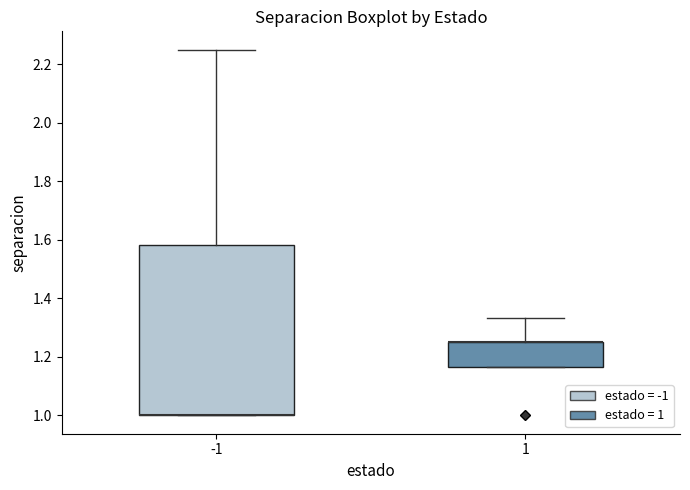

Which box is the tallest, from its lower edge to its upper edge?

-1